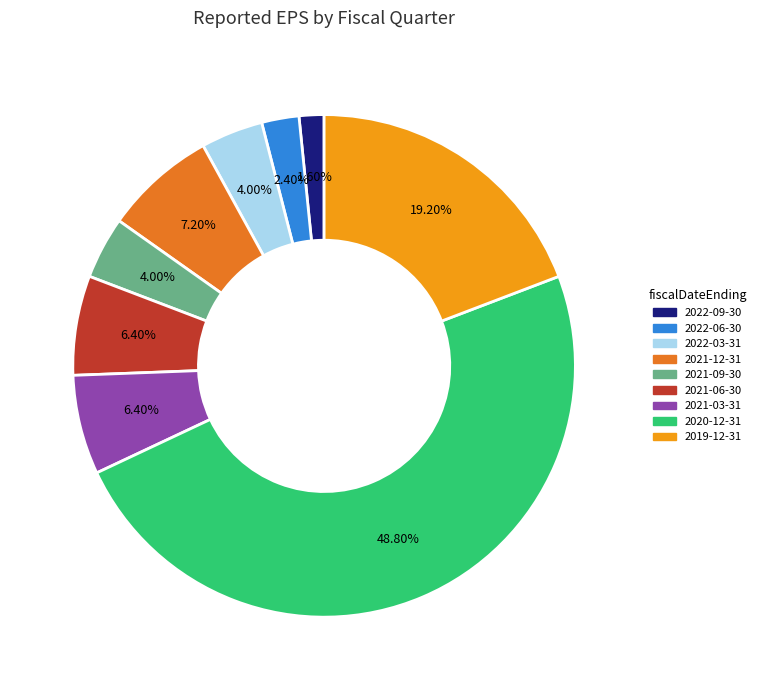

How many segments does this pie chart have?

9